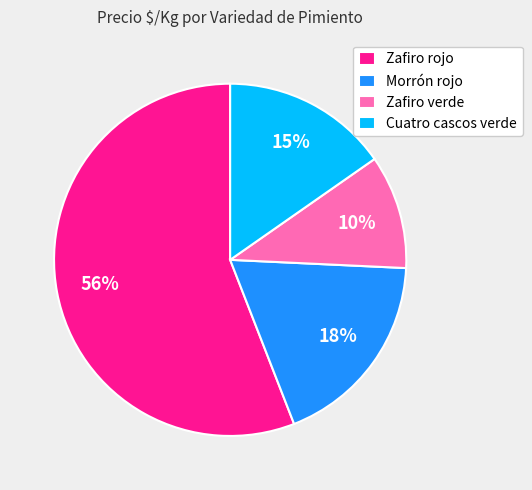

Between Cuatro cascos verde and Morrón rojo, which is larger?

Morrón rojo